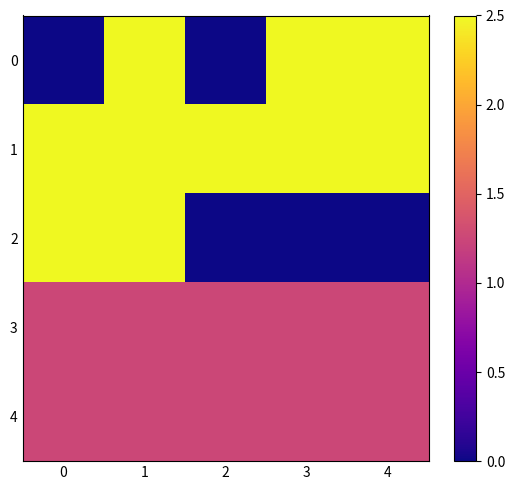

What is the spread (max minus min) of values at 1?

1.2